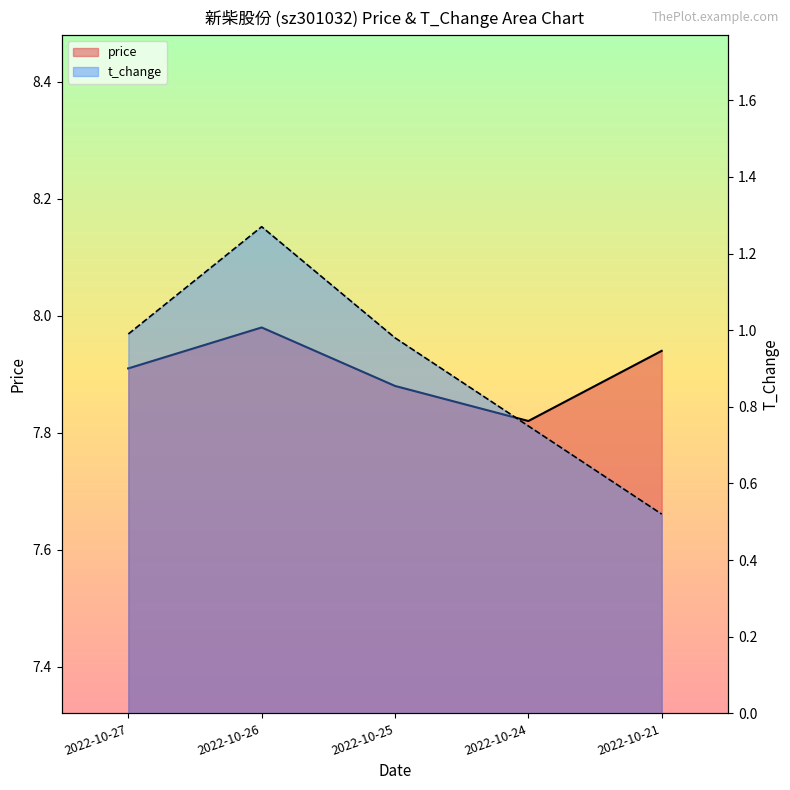

List the labels in order of price value, largest first.

2022-10-26, 2022-10-21, 2022-10-27, 2022-10-25, 2022-10-24